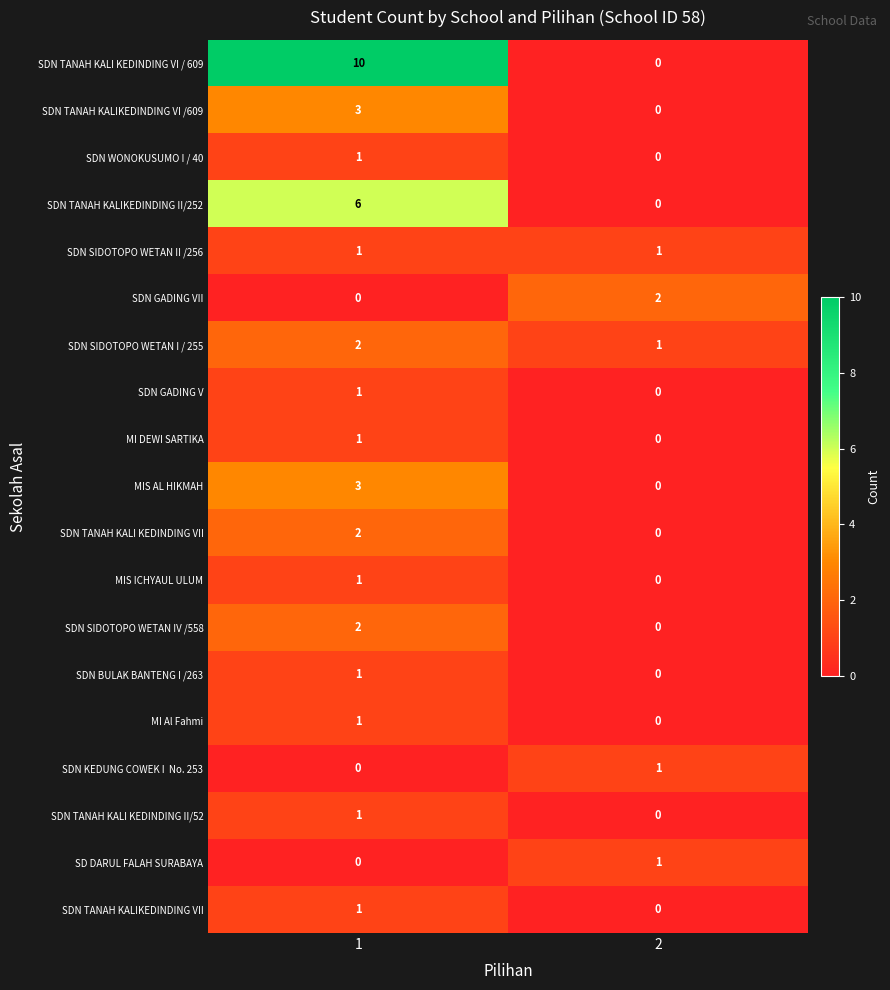

What is the approximate value of SDN TANAH KALIKEDINDING VI /609 at 1?

3